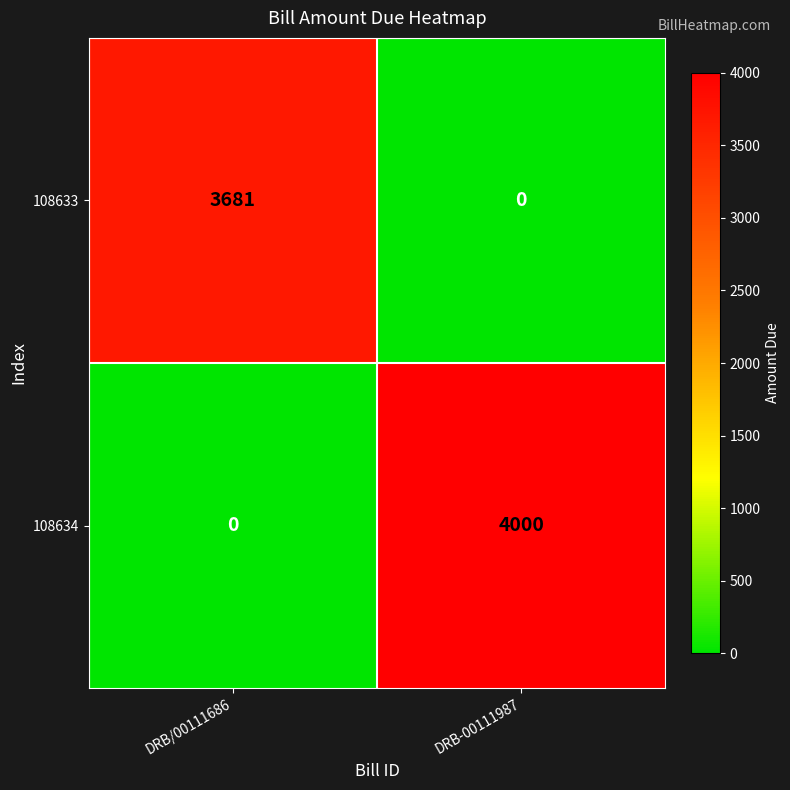

List the series in order of their overall mean, lowest first.

108633, 108634